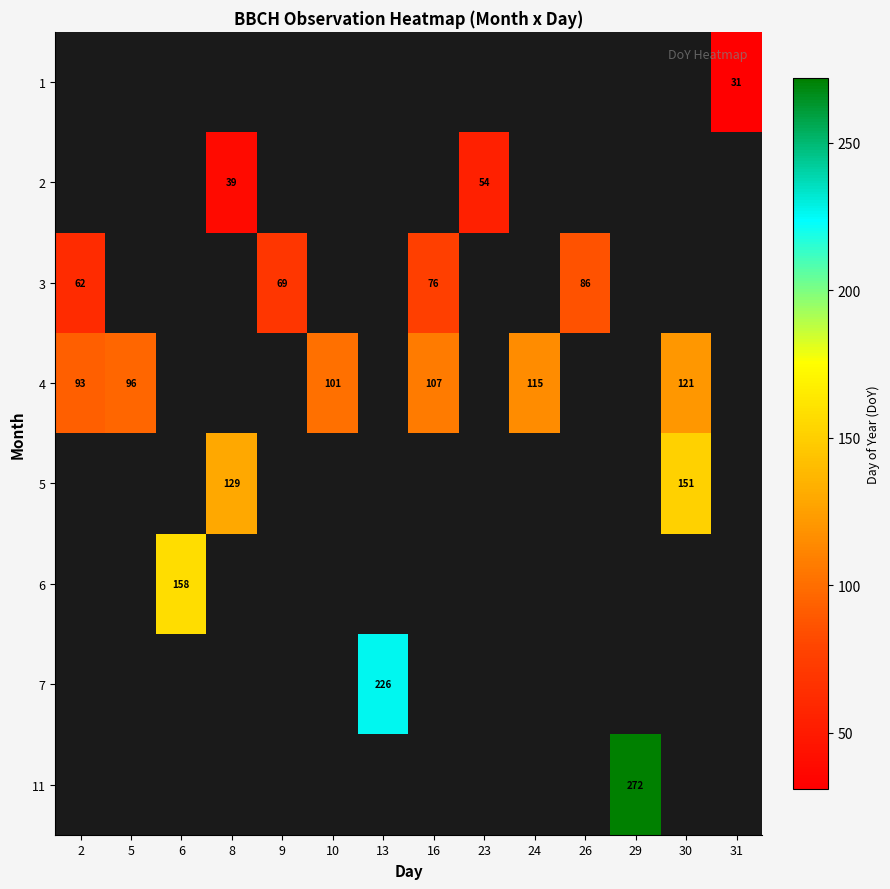

Is it true that 4 equals 141 at 2?

False